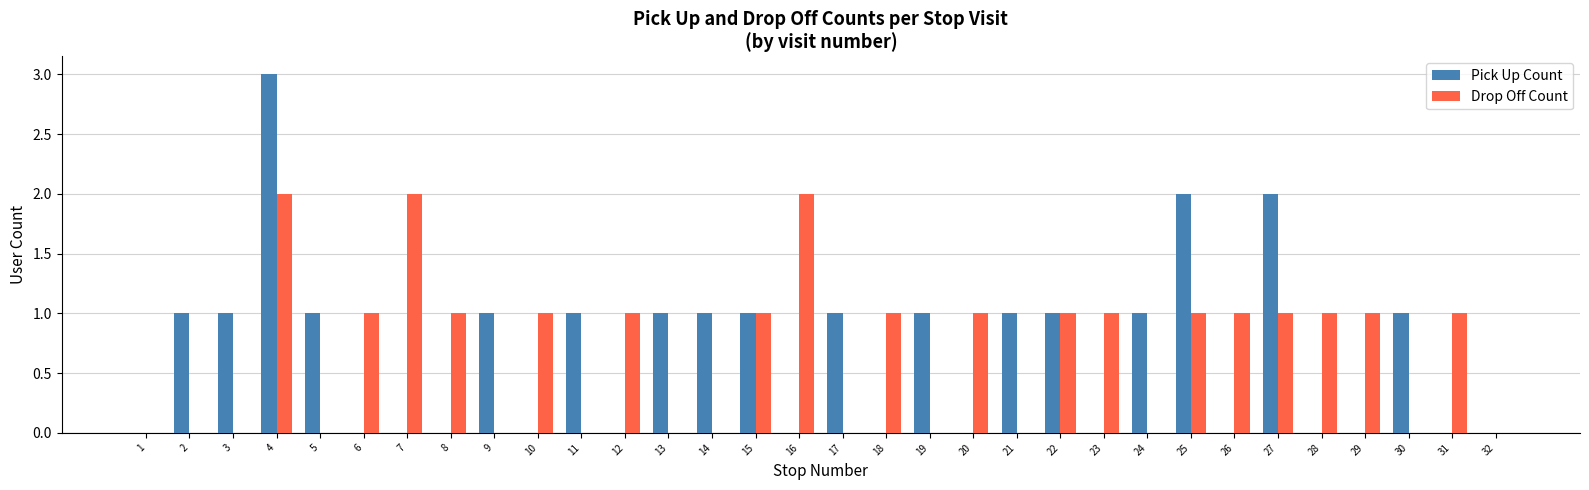

What is the spread (max minus min) of values at 4?

1